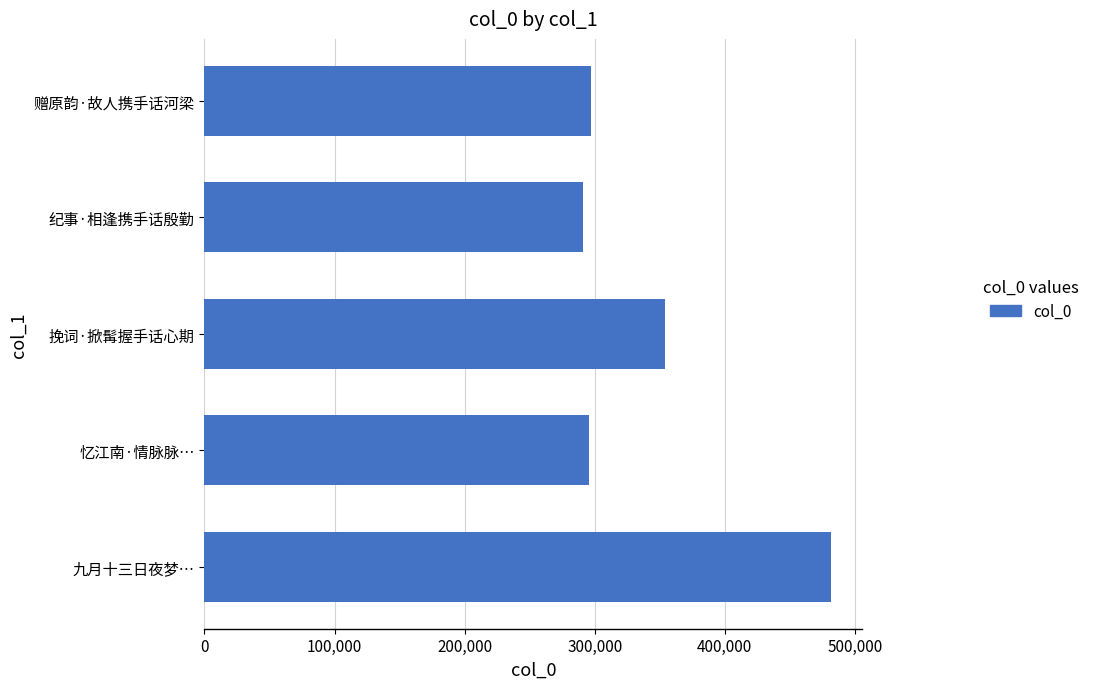

At which category does the chart reach its minimum across all series?

纪事·相逢携手话殷勤